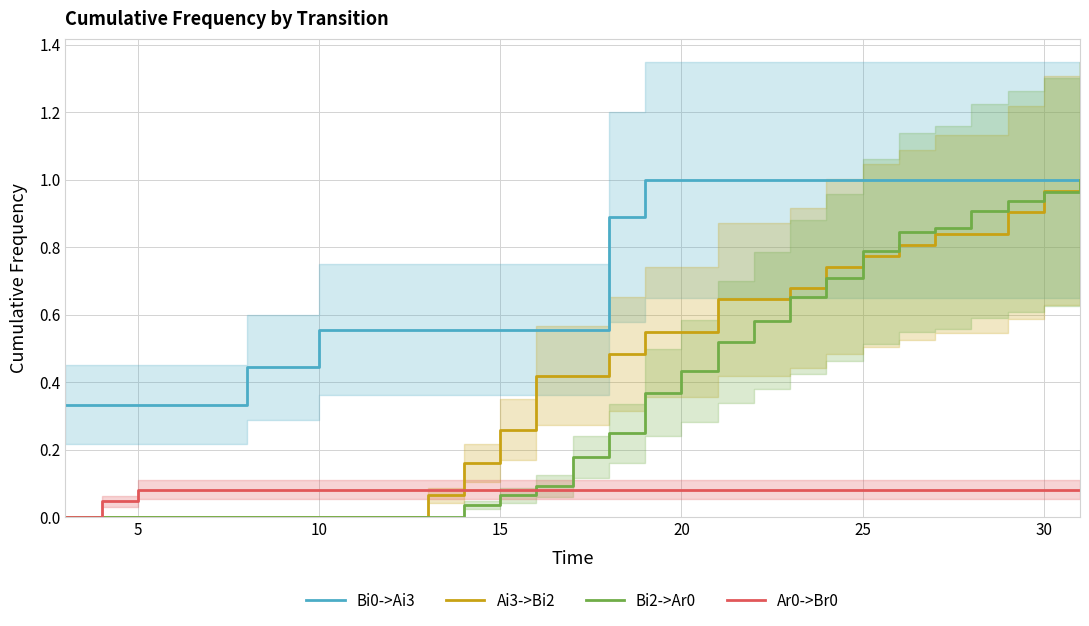

What is the sum of all Ai3->Bi2 values?

11.7